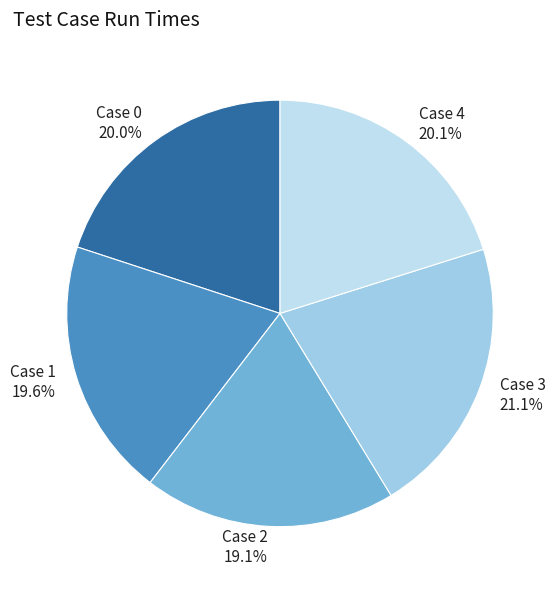

To the nearest percent, what is the difference between the Case 3 and Case 1 slice percentages?

2%